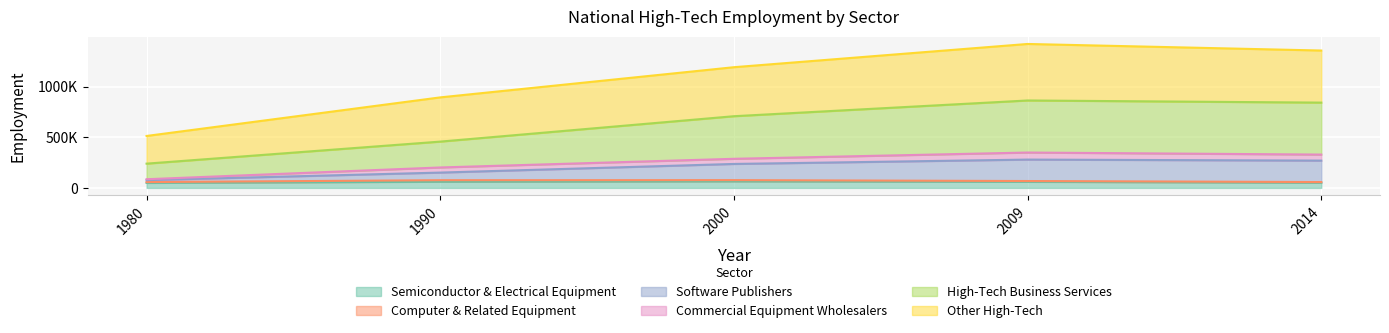

Where is the first local maximum for Other High-Tech?

2009